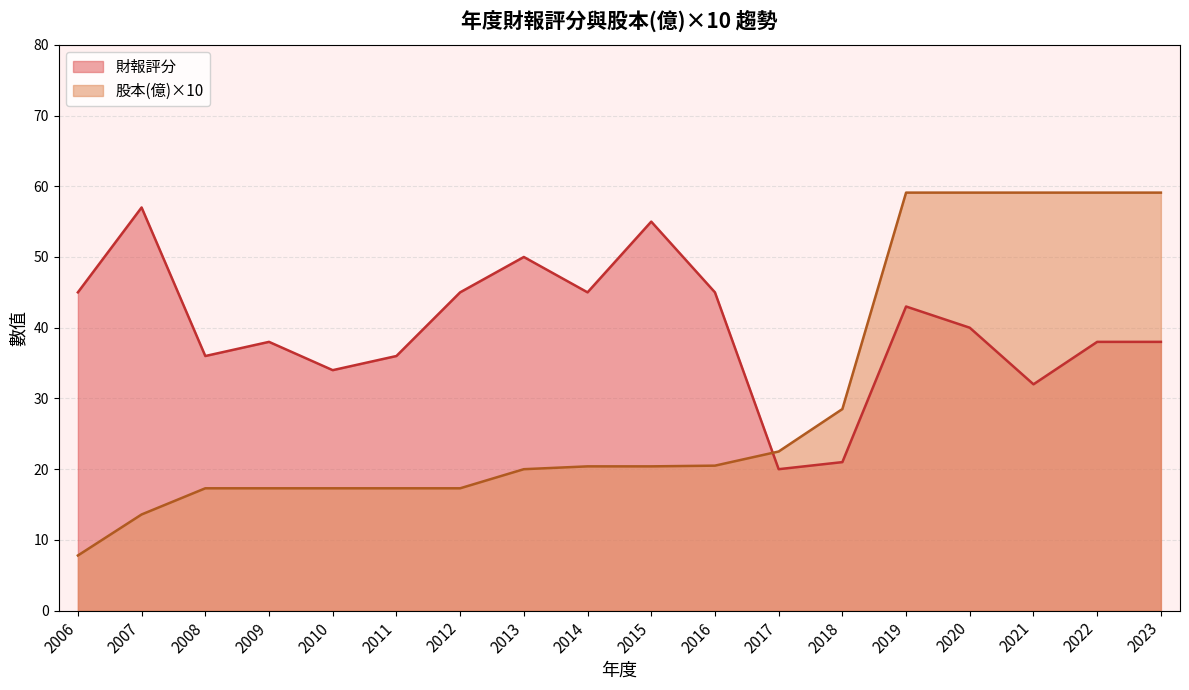

What is the smallest value displayed?

7.8